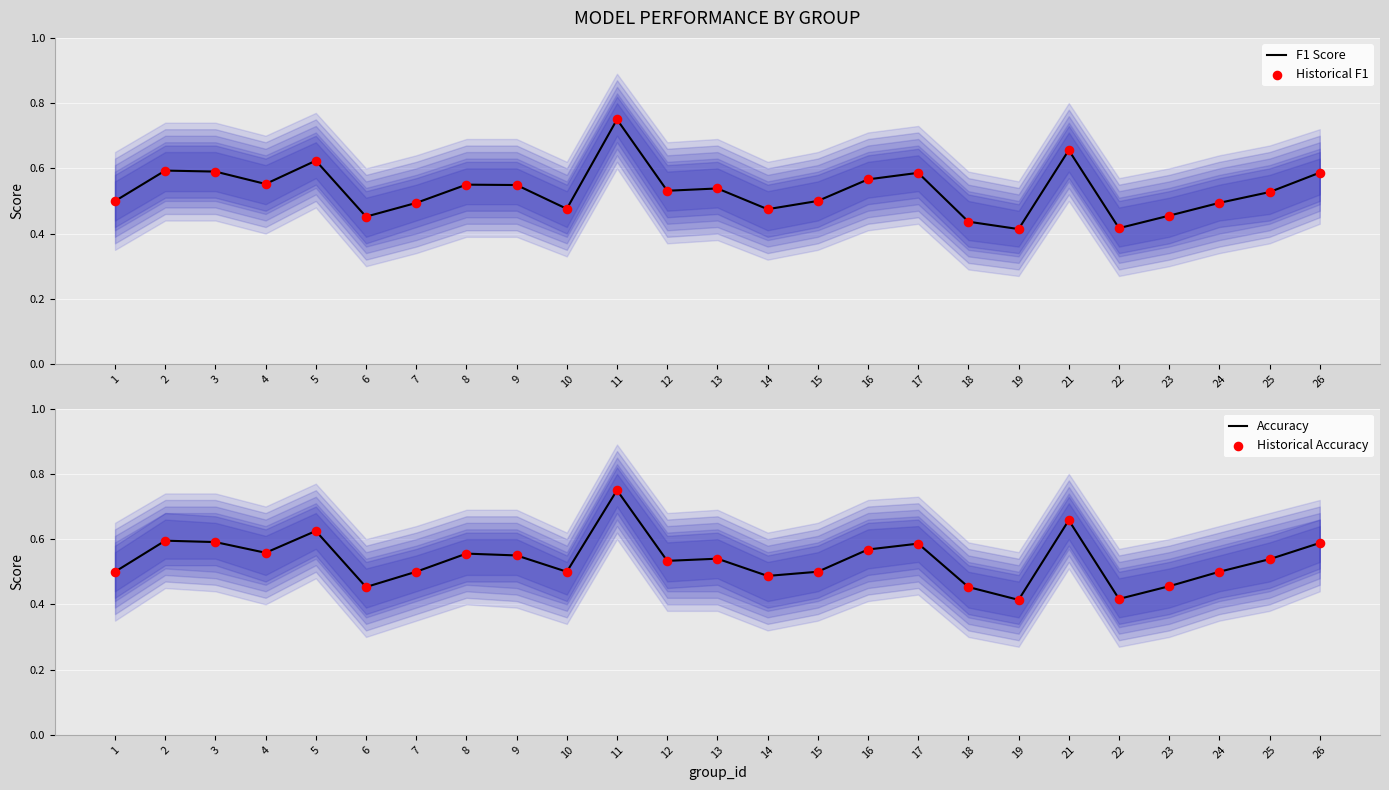

Which series reaches the maximum Y coordinate?

F1 Score